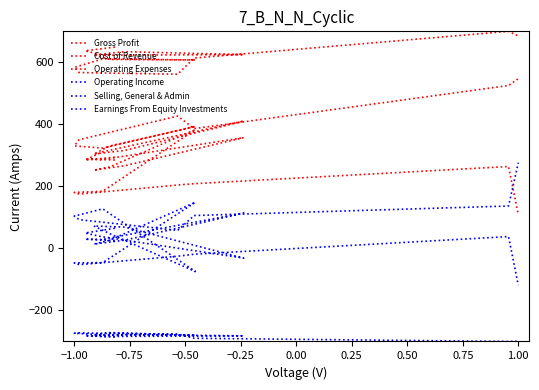

How many interior local valleys does the Cost of Revenue series have?

4